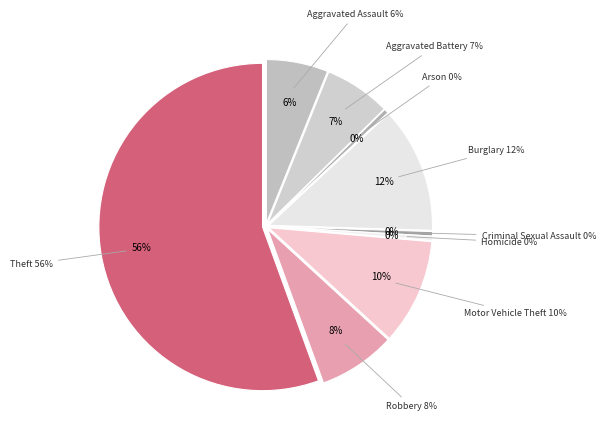

To the nearest percent, what portion does Robbery represent?

8%